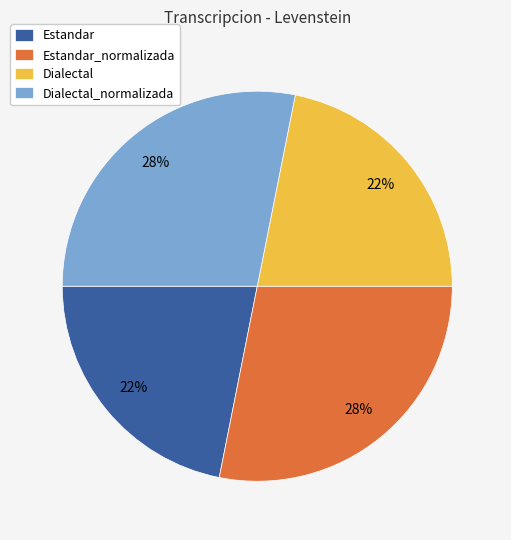

Does Estandar represent more than half of the total?

No